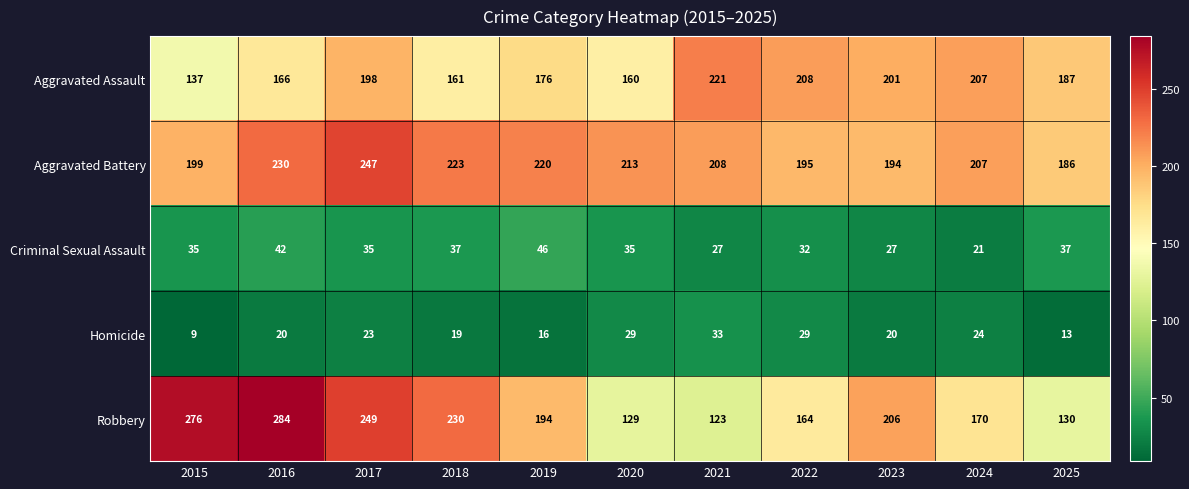

At 2019, list the series in order from smallest to largest.

Homicide, Criminal Sexual Assault, Aggravated Assault, Robbery, Aggravated Battery